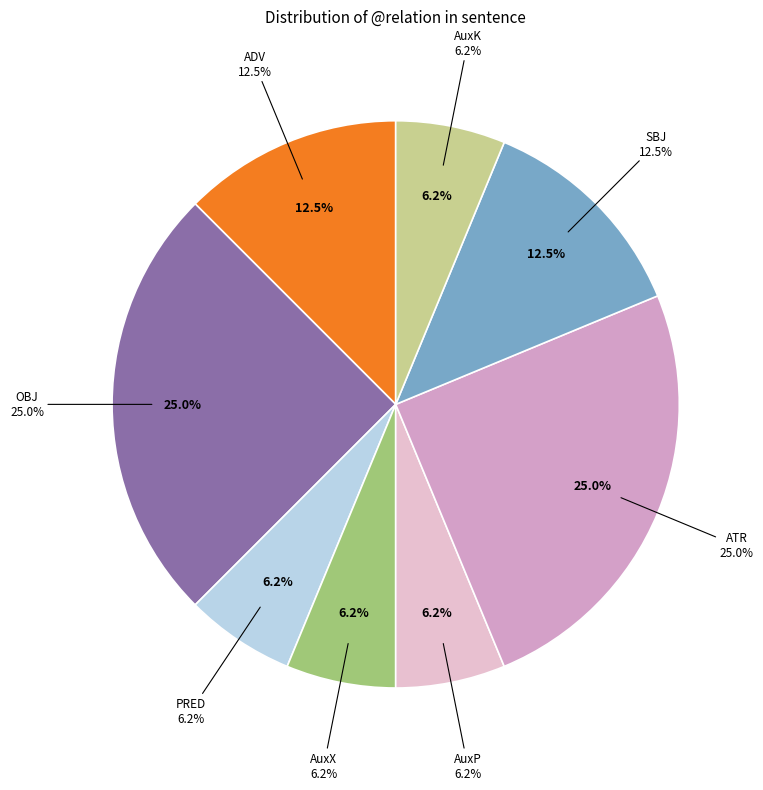

Between OBJ(2) and ADV, which is larger?

OBJ(2)